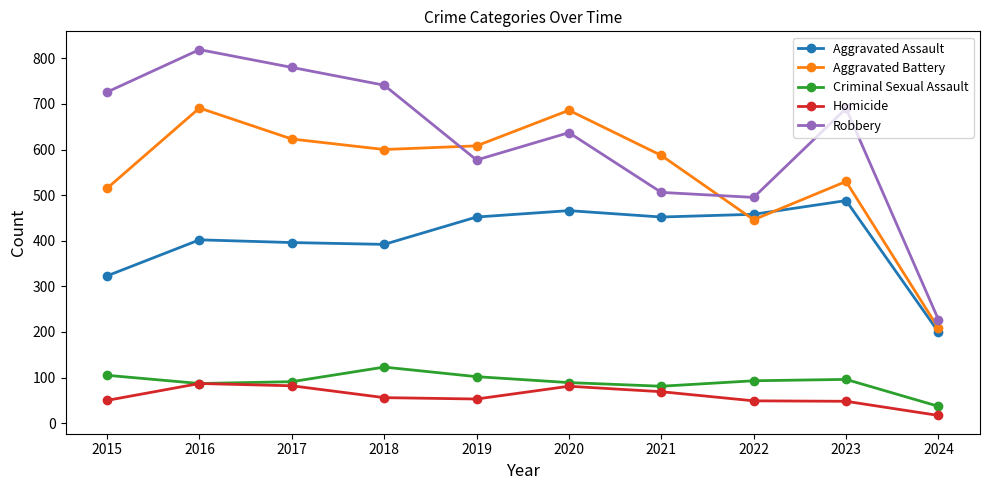

Which series has the largest range (max minus min)?

Robbery